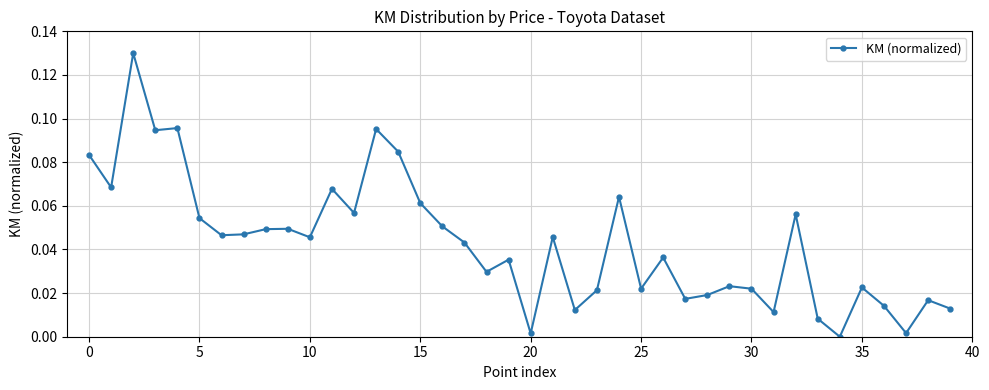

What is the sum of all values?

1.7